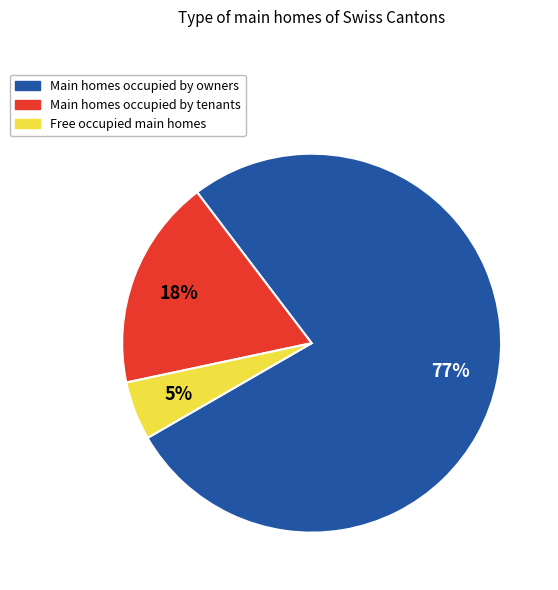

Is there a majority slice in this chart?

Yes